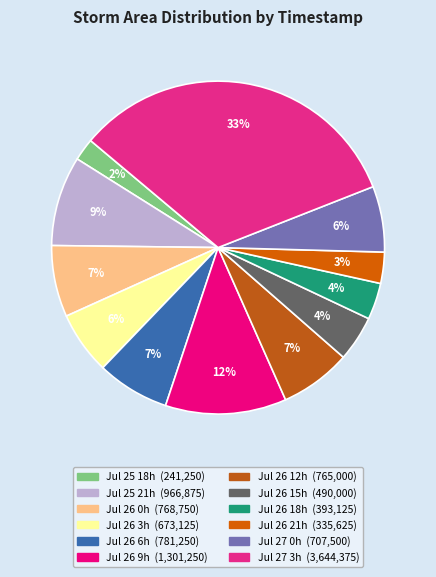

Count the number of slices in the pie.

12